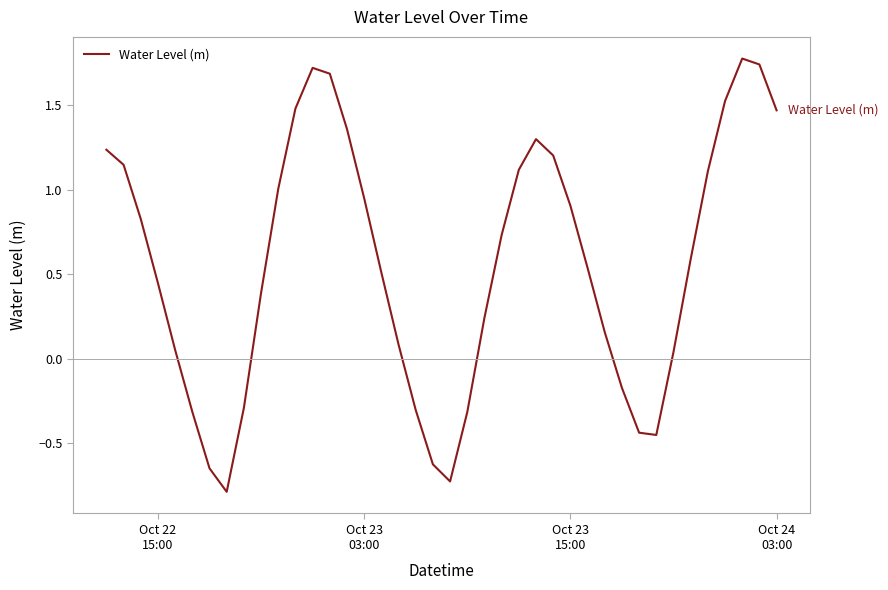

What is the difference between the maximum and minimum values?

2.6